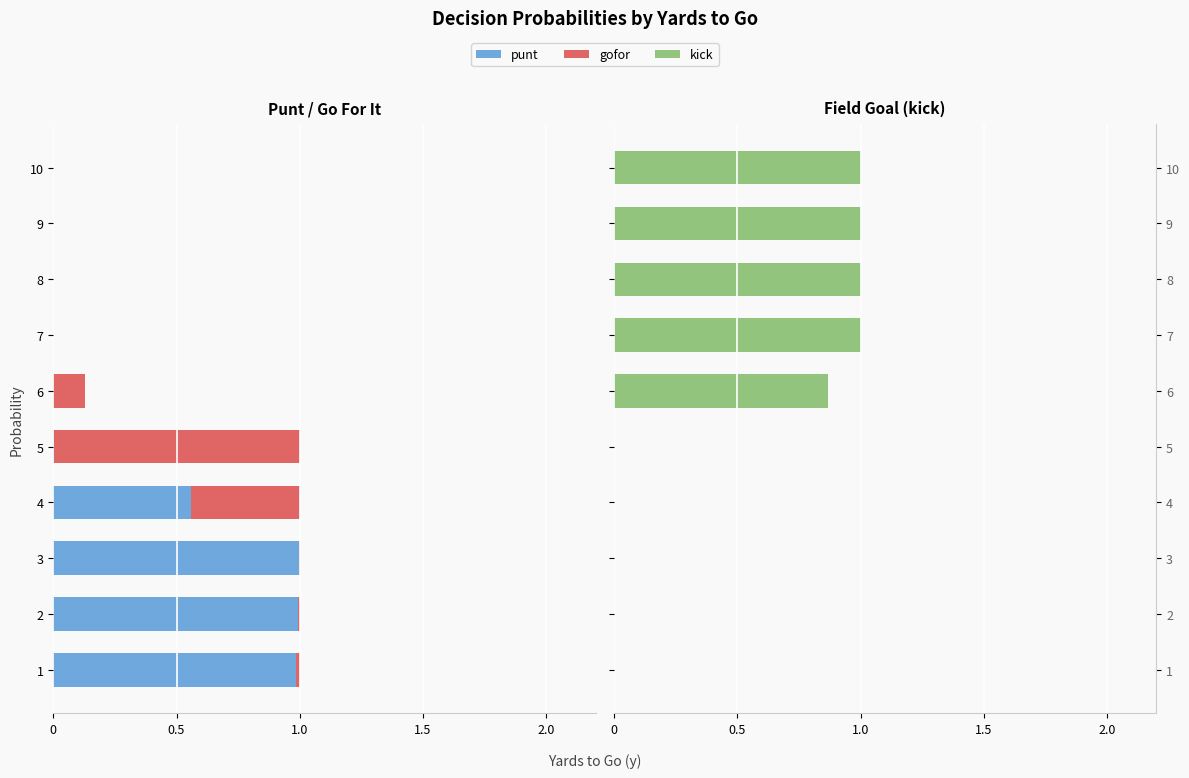

How many bars are there in total?

30